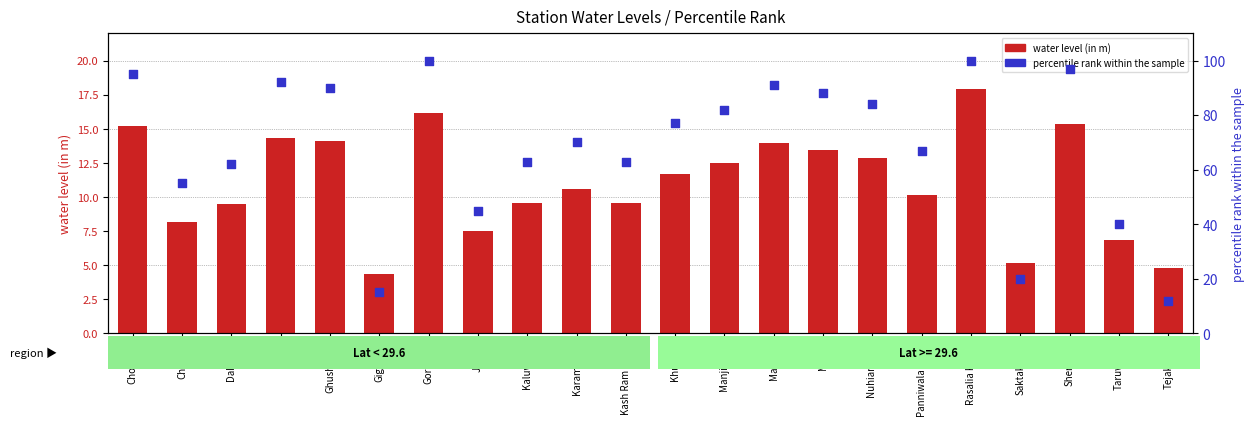

Which series contains the lowest Y value?

water_level (in m)